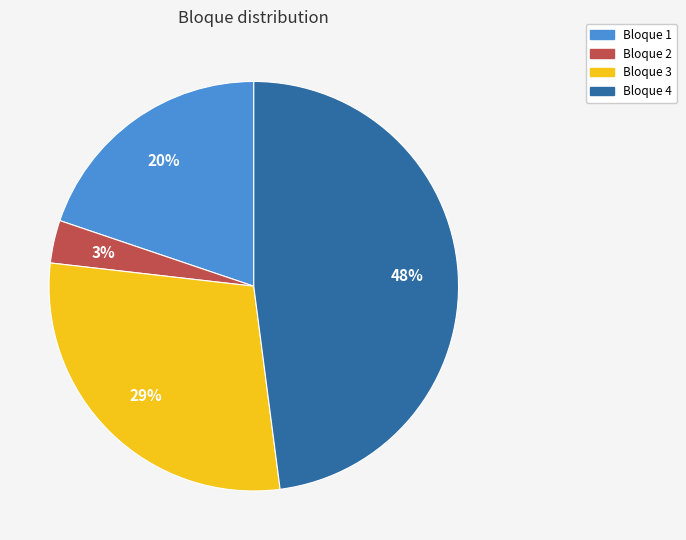

Is there any slice that represents more than half of the pie?

No